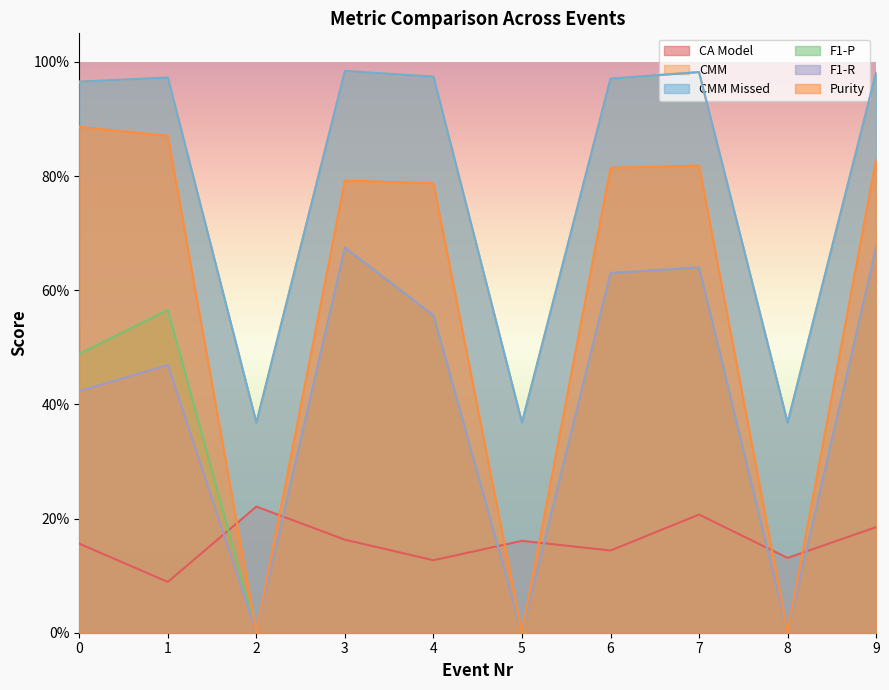

What is the average value of the CMM Missed series?

0.8